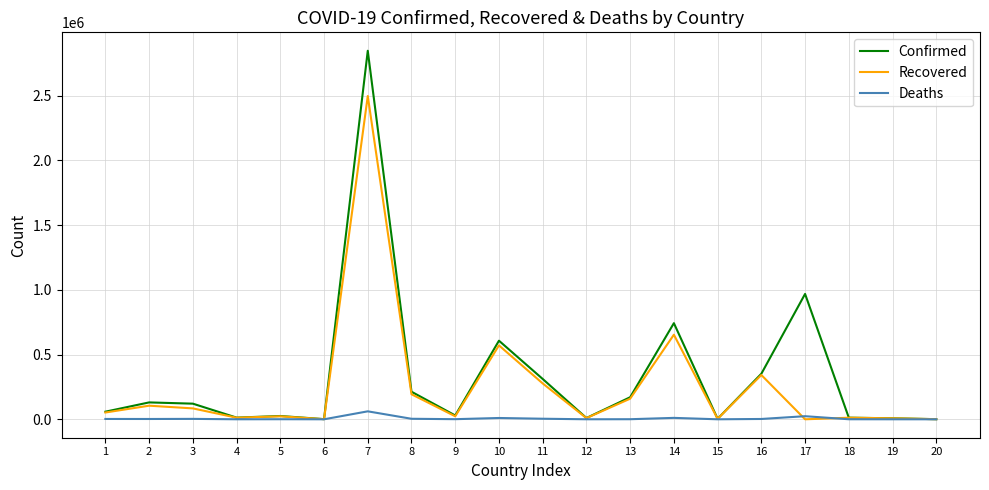

At which label does Deaths reach its peak?

7